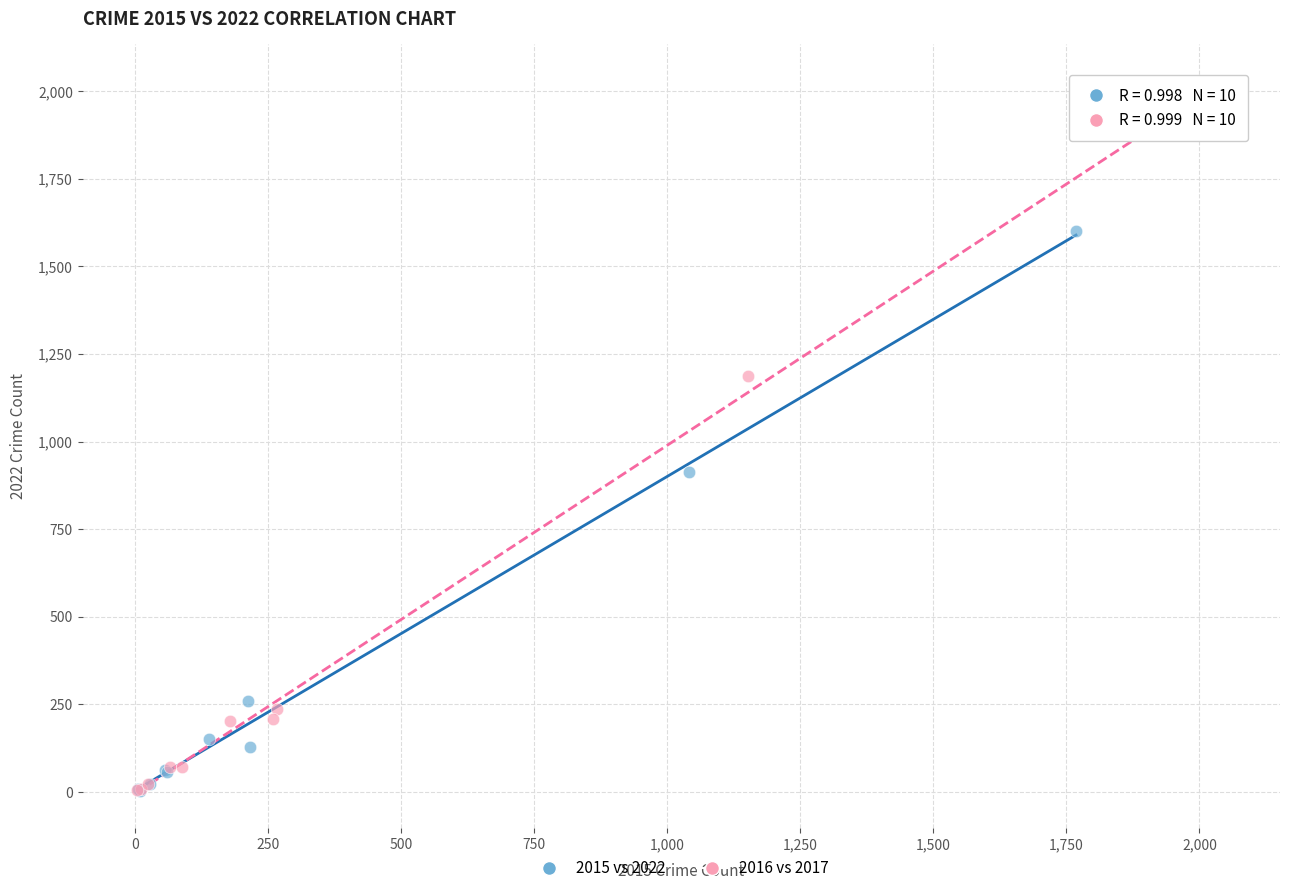

Which series has the largest Y range (max minus min)?

2016 vs 2017